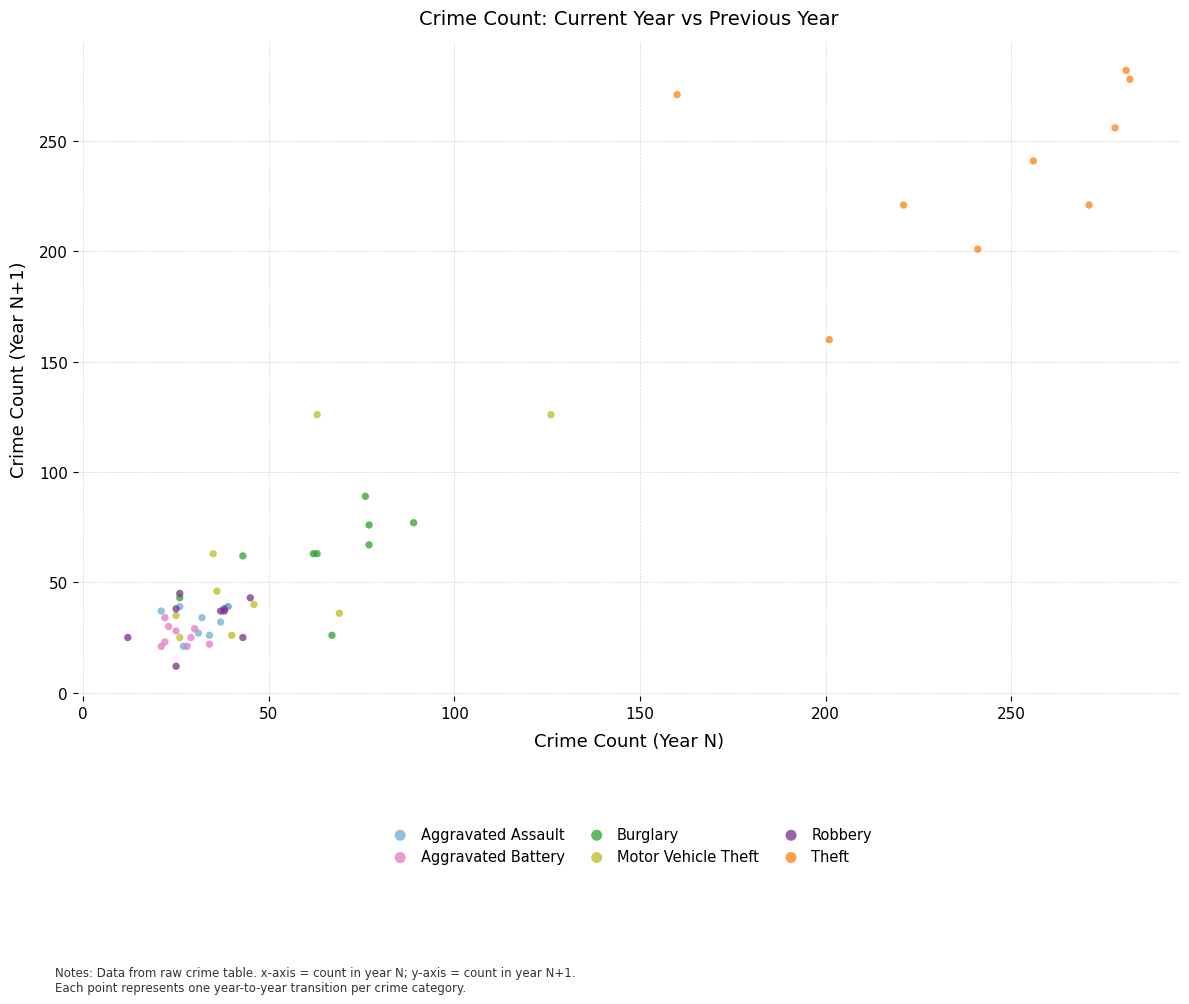

What are all the series names shown in the legend?

Aggravated Assault, Aggravated Battery, Burglary, Motor Vehicle Theft, Robbery, Theft